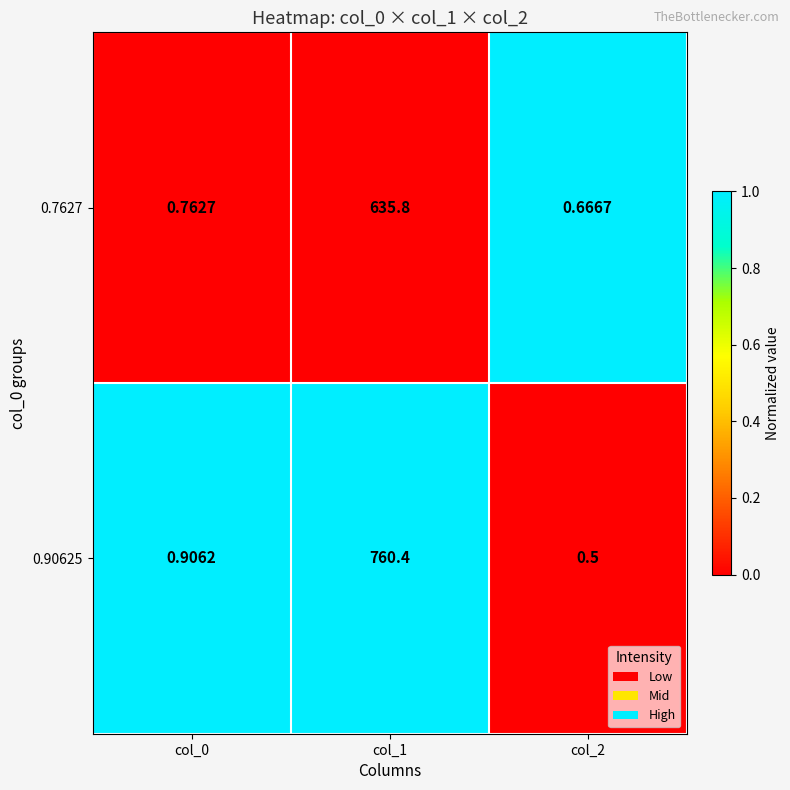

Is the value of 0.90625 at col_1 greater than the value of 0.7627 at col_1?

Yes